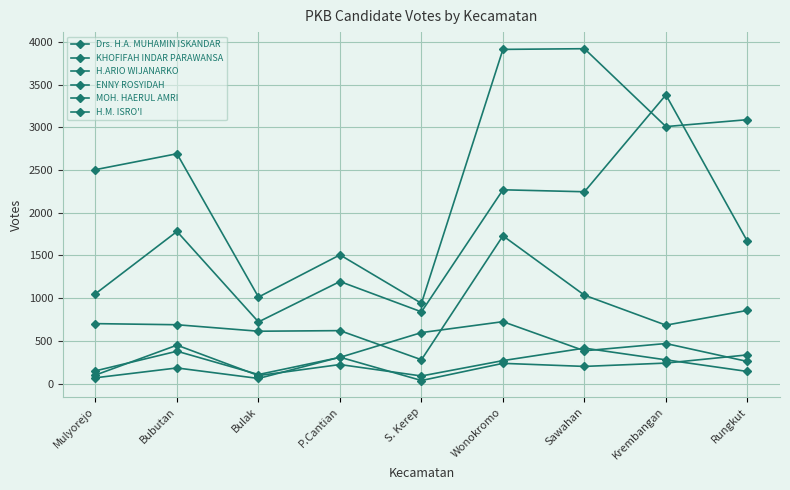

How many values in the ENNY ROSYIDAH series are below 379?

4